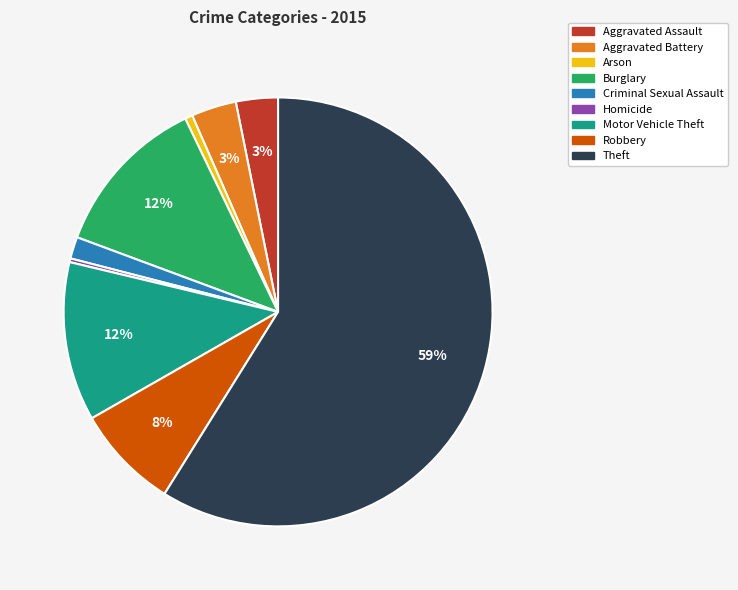

Is it true that Motor Vehicle Theft is 19% of the pie?

False